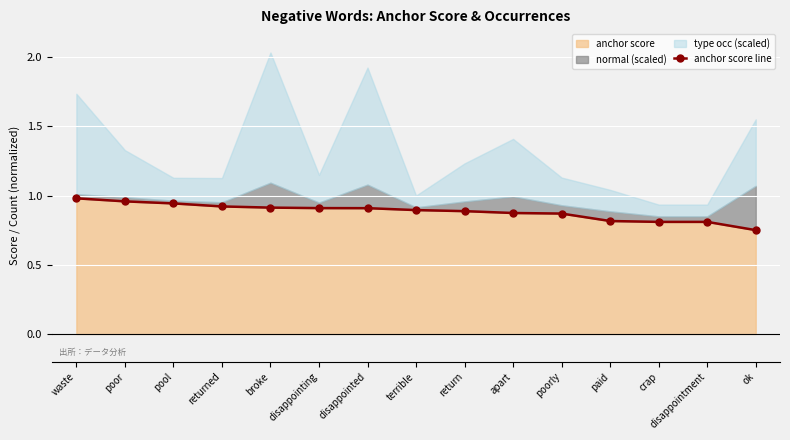

List the labels in order of value, largest first.

waste, poor, pool, returned, broke, disappointing, disappointed, terrible, return, apart, poorly, paid, crap, disappointment, ok